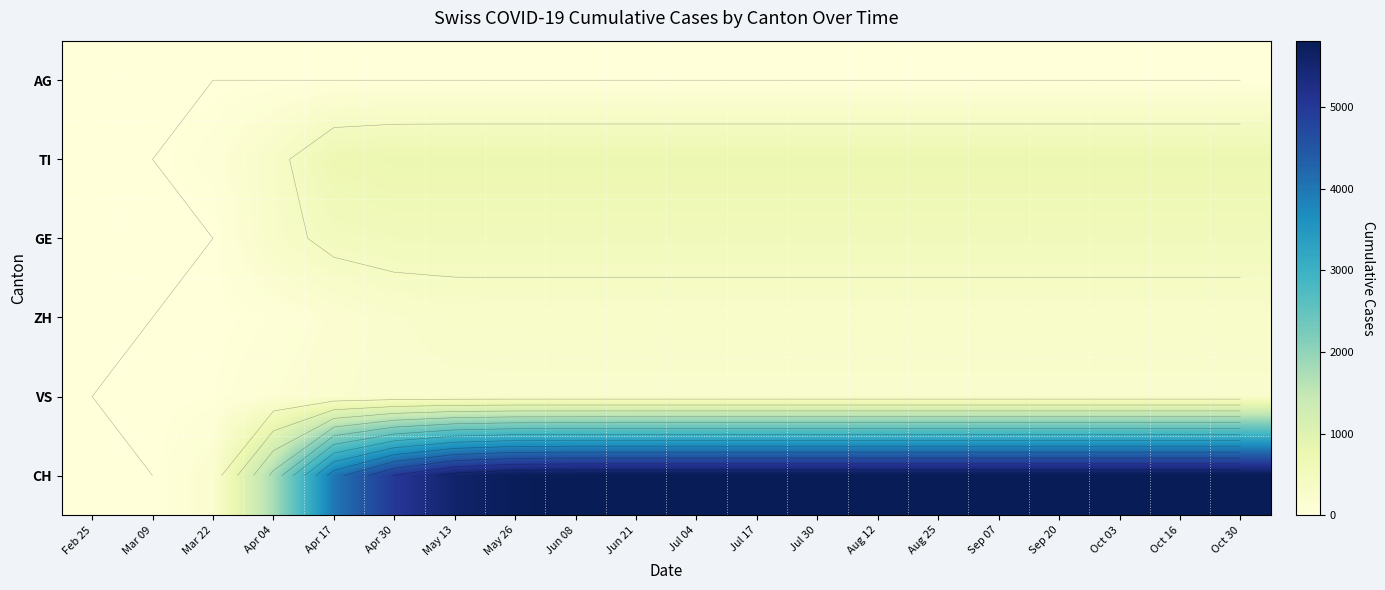

What is the spread (max minus min) of values at Oct 30?

5813